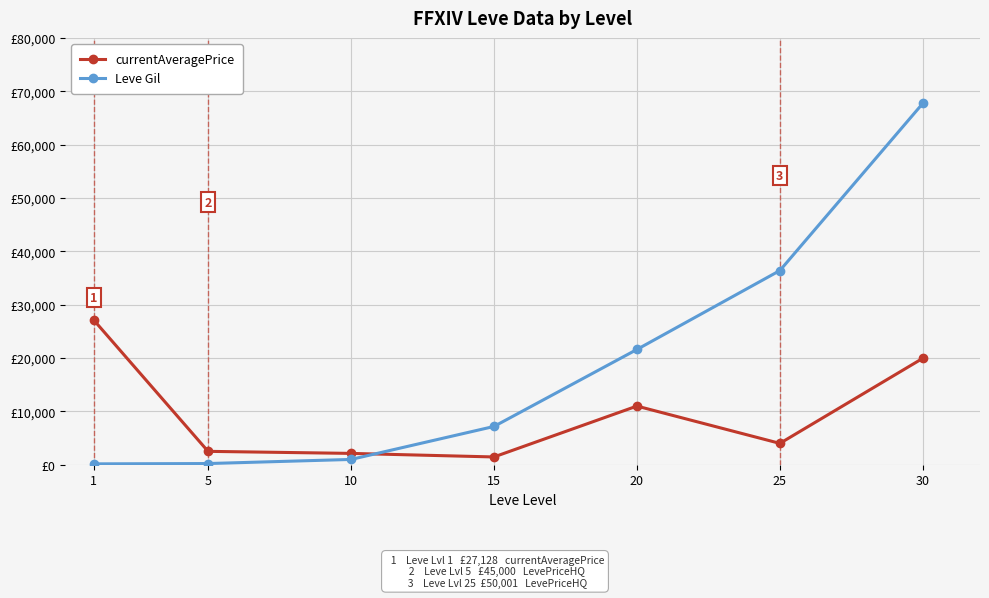

What is the difference between the maximum and minimum values in the currentAveragePrice series?

25672